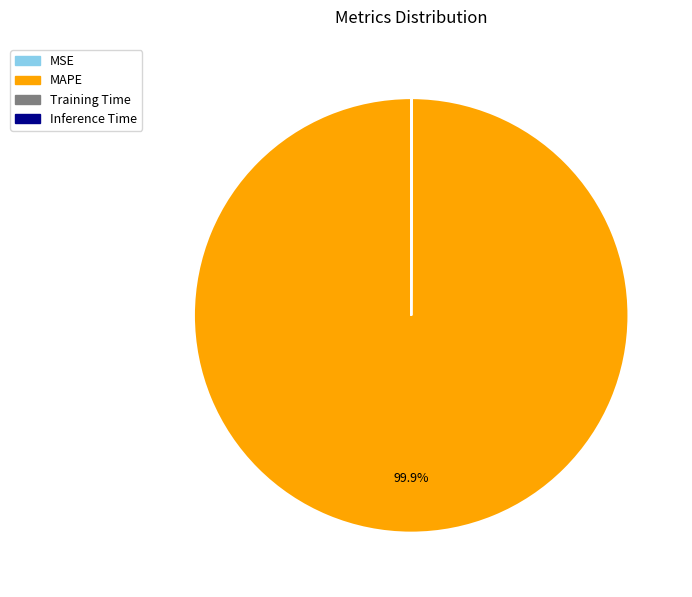

Which slice represents more than half of the pie?

MAPE